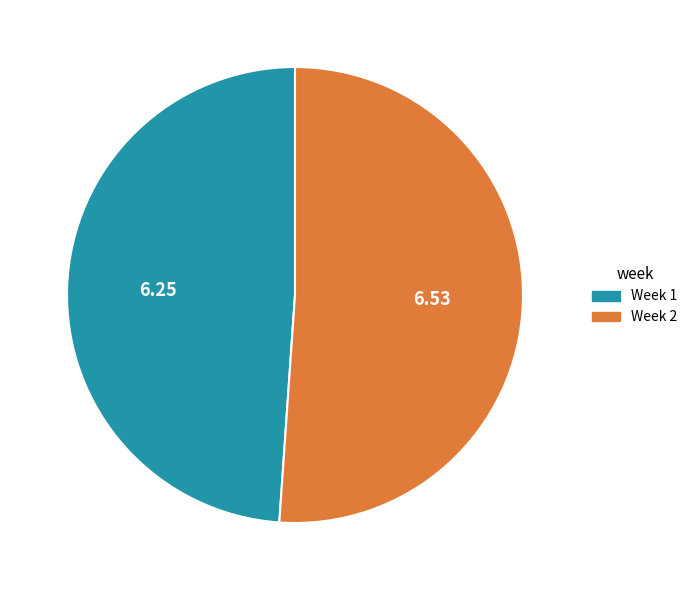

Is there a majority slice in this chart?

Yes